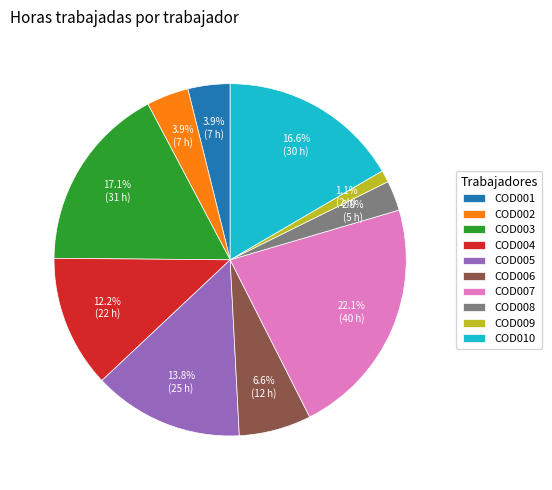

To the nearest percent, what is the average slice percentage?

10%